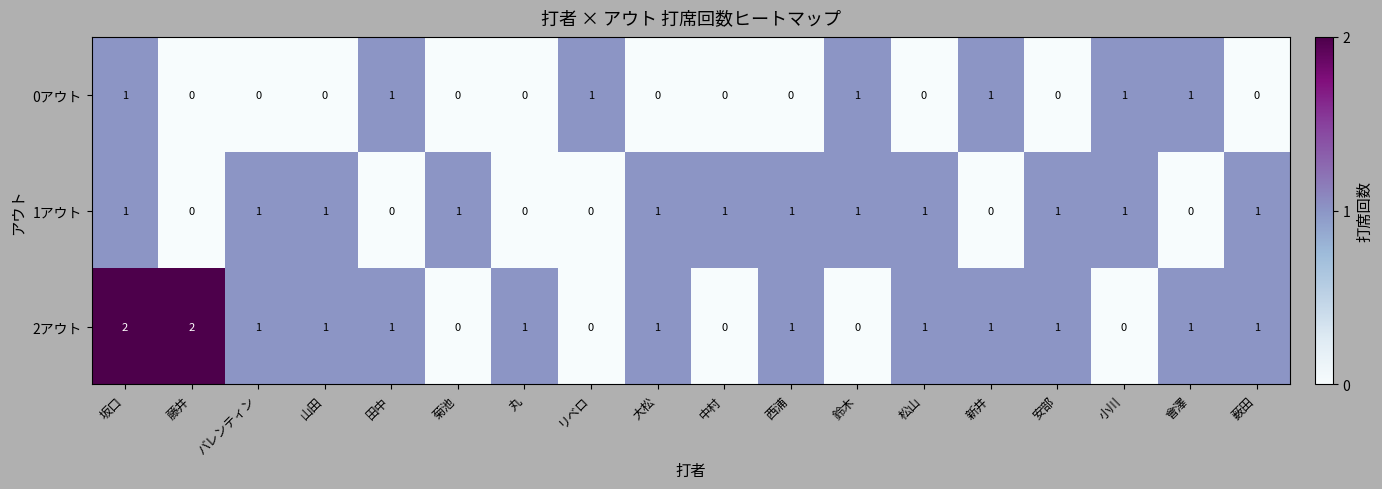

True or false: 1アウト has a value of 2 at バレンティン.

False